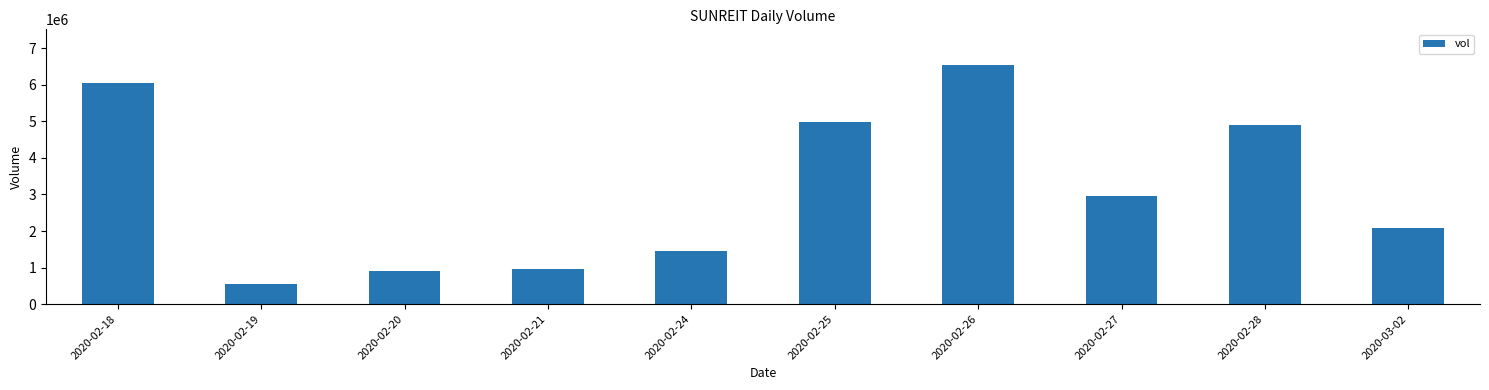

Where does the data first go above 2952100?

2020-02-18